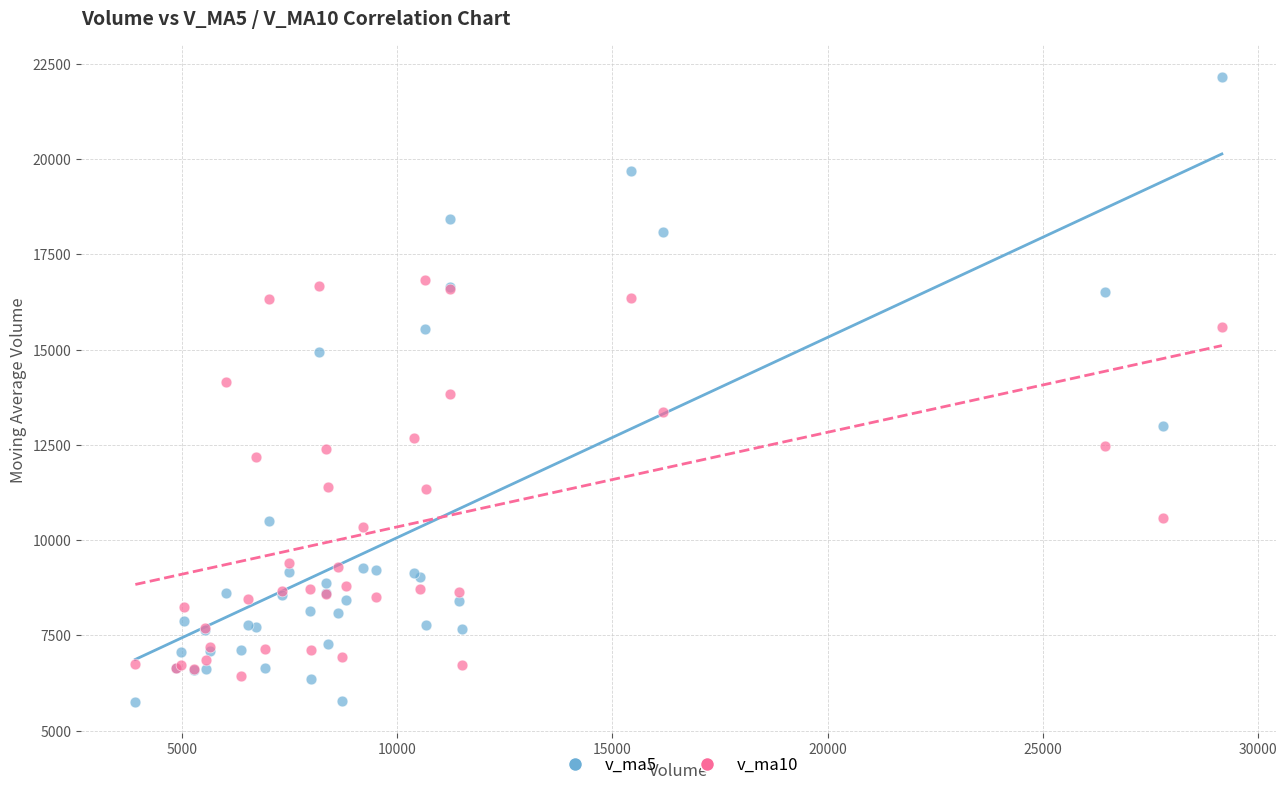

Which series has the largest Y range (max minus min)?

v_ma5